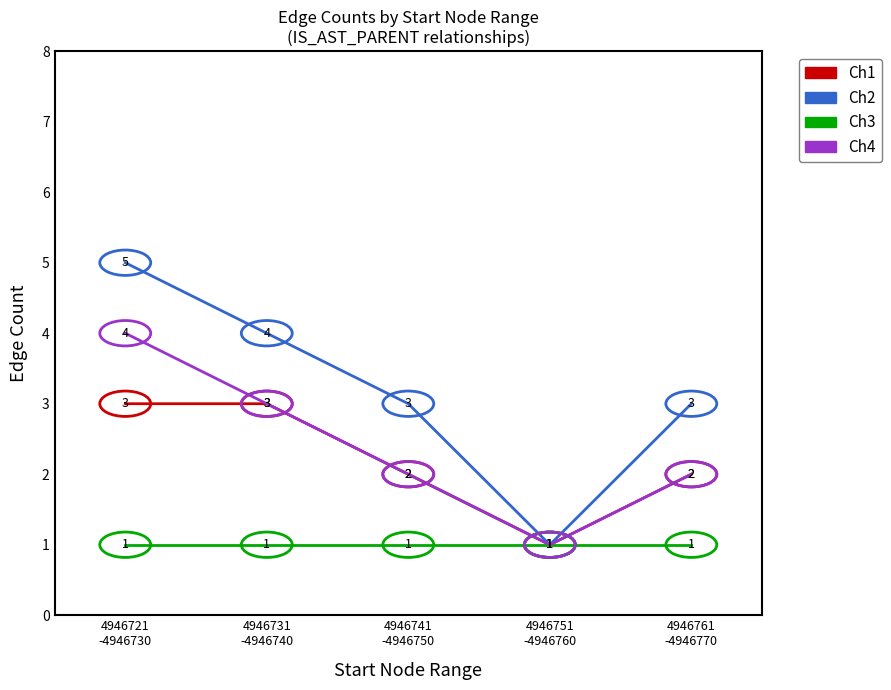

What is the maximum value shown in the chart?

5